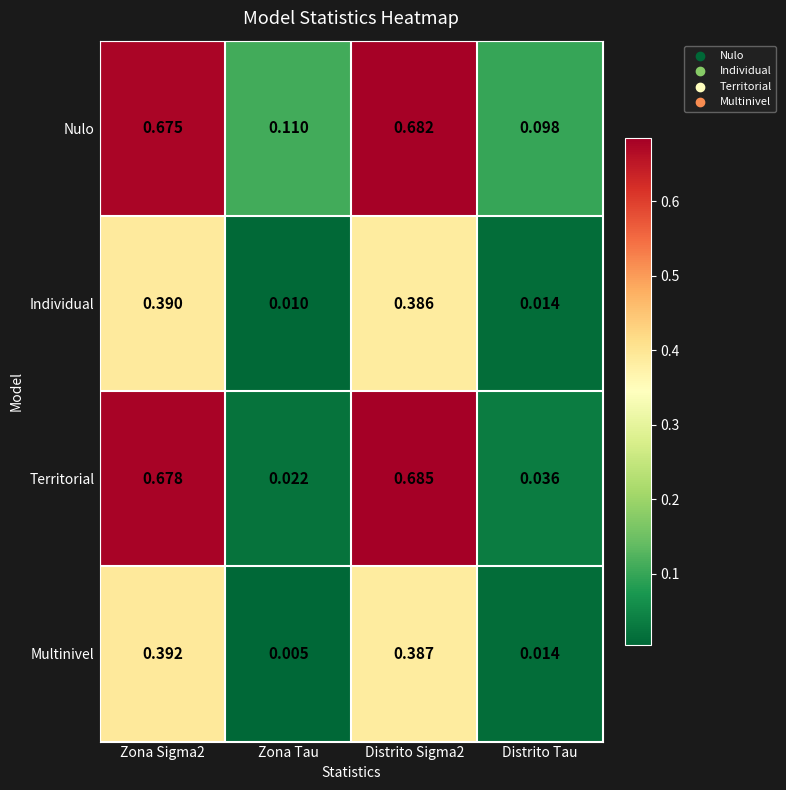

Where is Individual nearest to the value 0?

Zona Tau